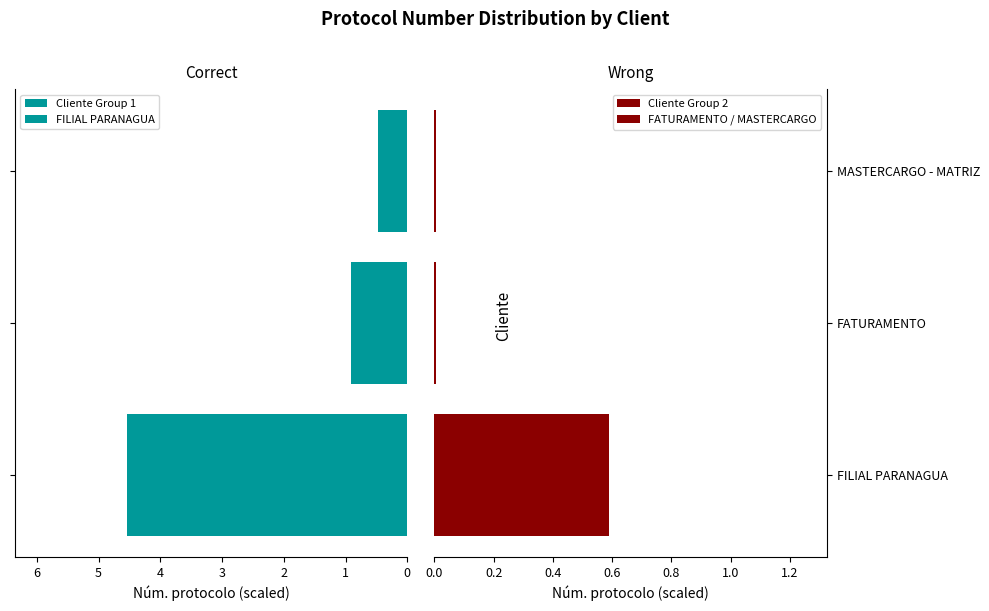

What is the average value of the Cliente Group 2 series?

0.2